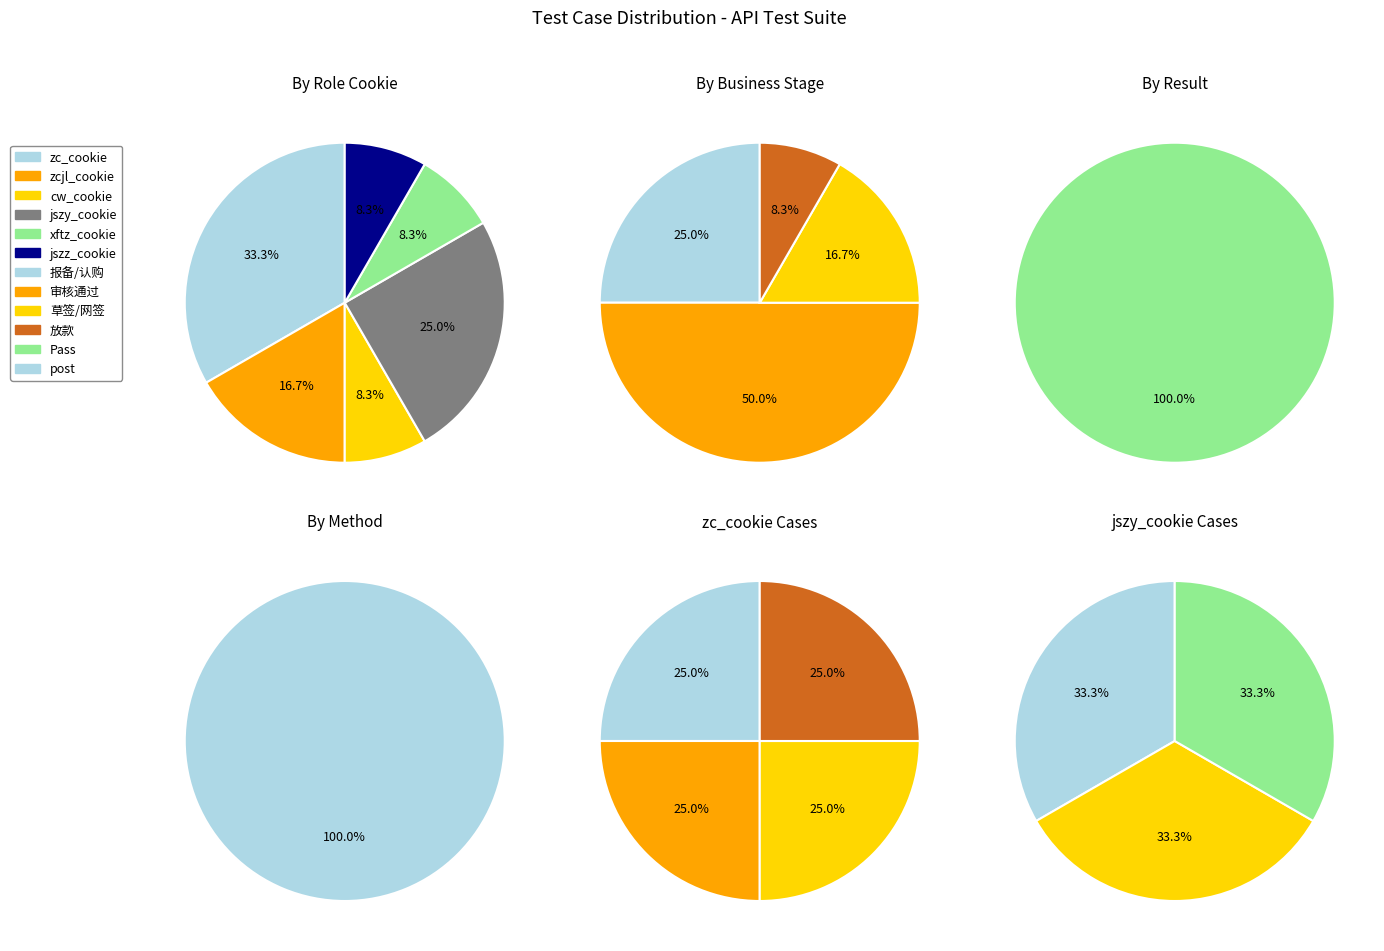

Rank the categories by value from lowest to highest.

cw_cookie, xftz_cookie, jszz_cookie, zcjl_cookie, jszy_cookie, zc_cookie